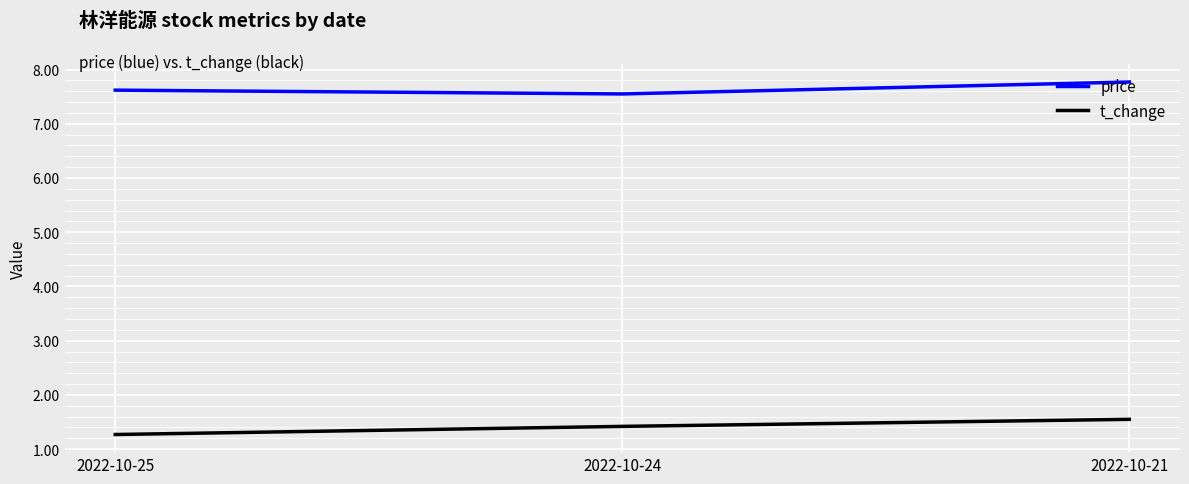

What is the average value of the t_change series?

1.4